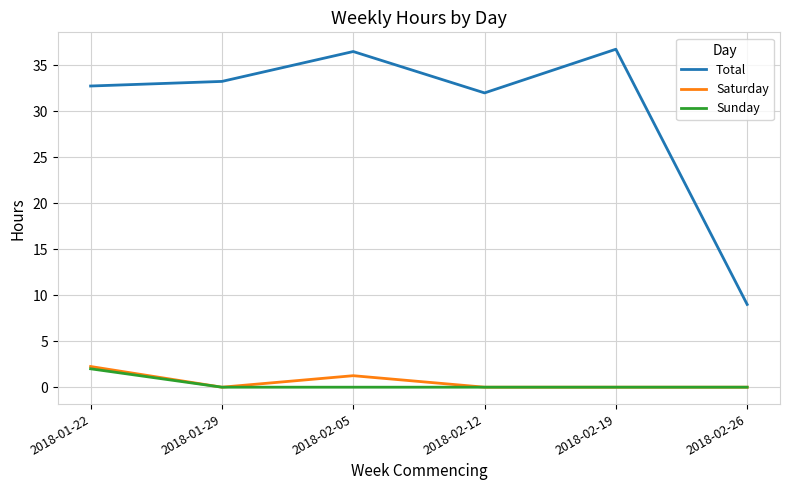

True or false: Total and Saturday cross at least once.

False